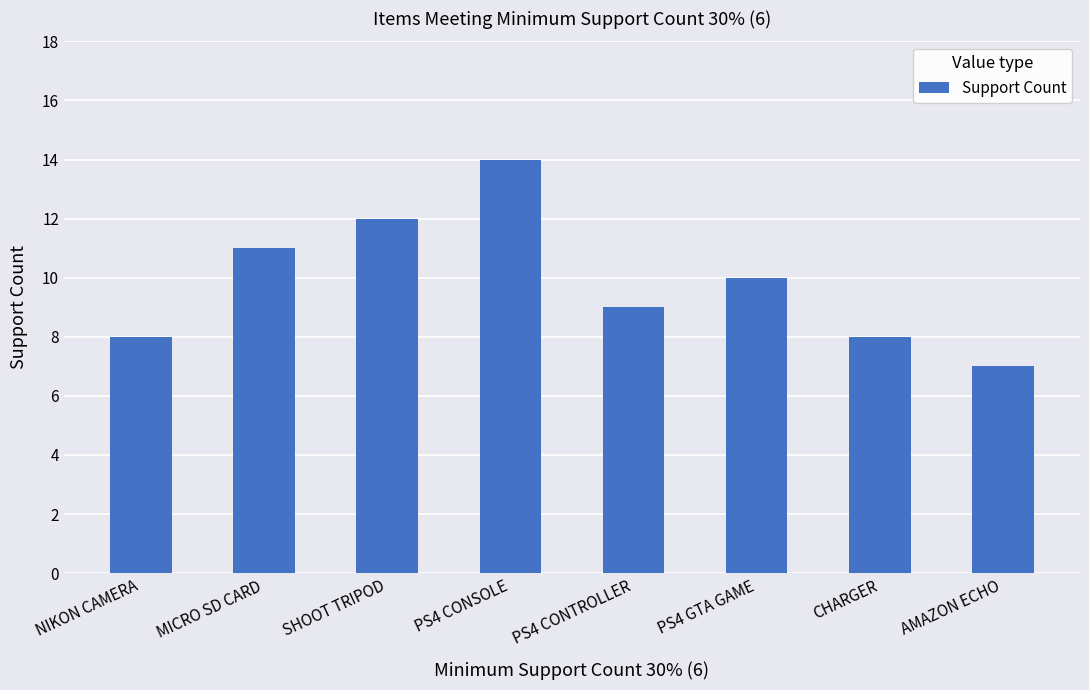

What is the label of the 4th bar from the left?

PS4 CONSOLE